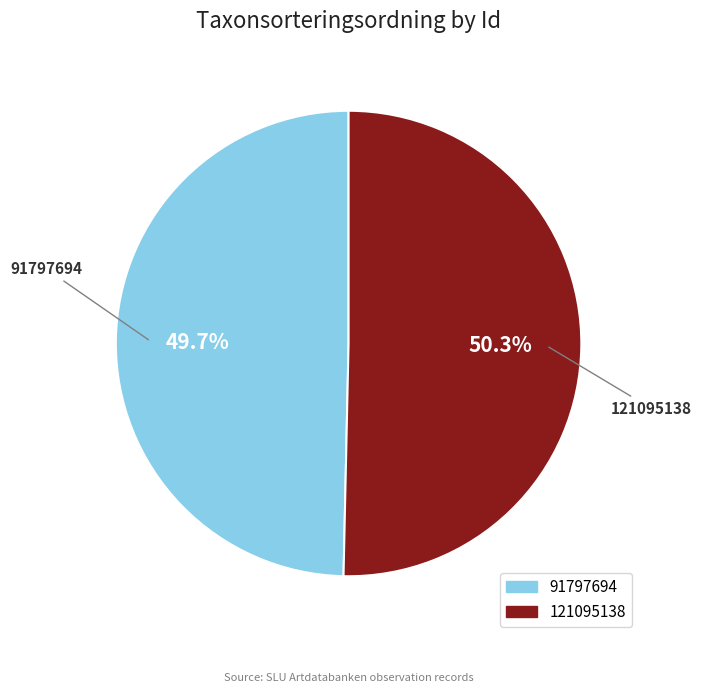

How many slices are in this pie chart?

2